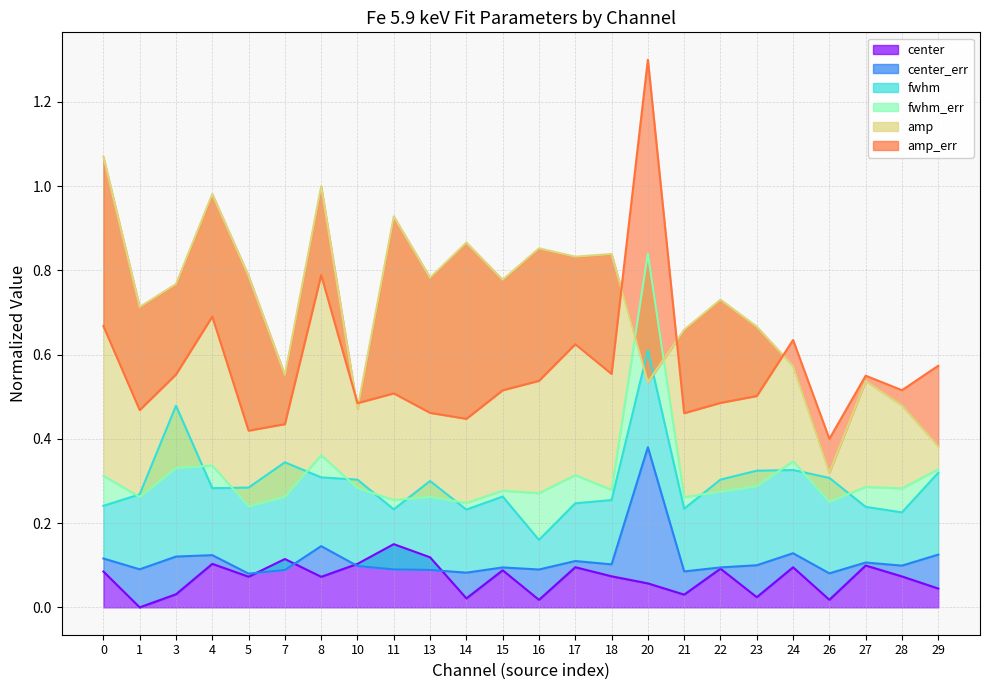

Which category has the highest value across all series?

20